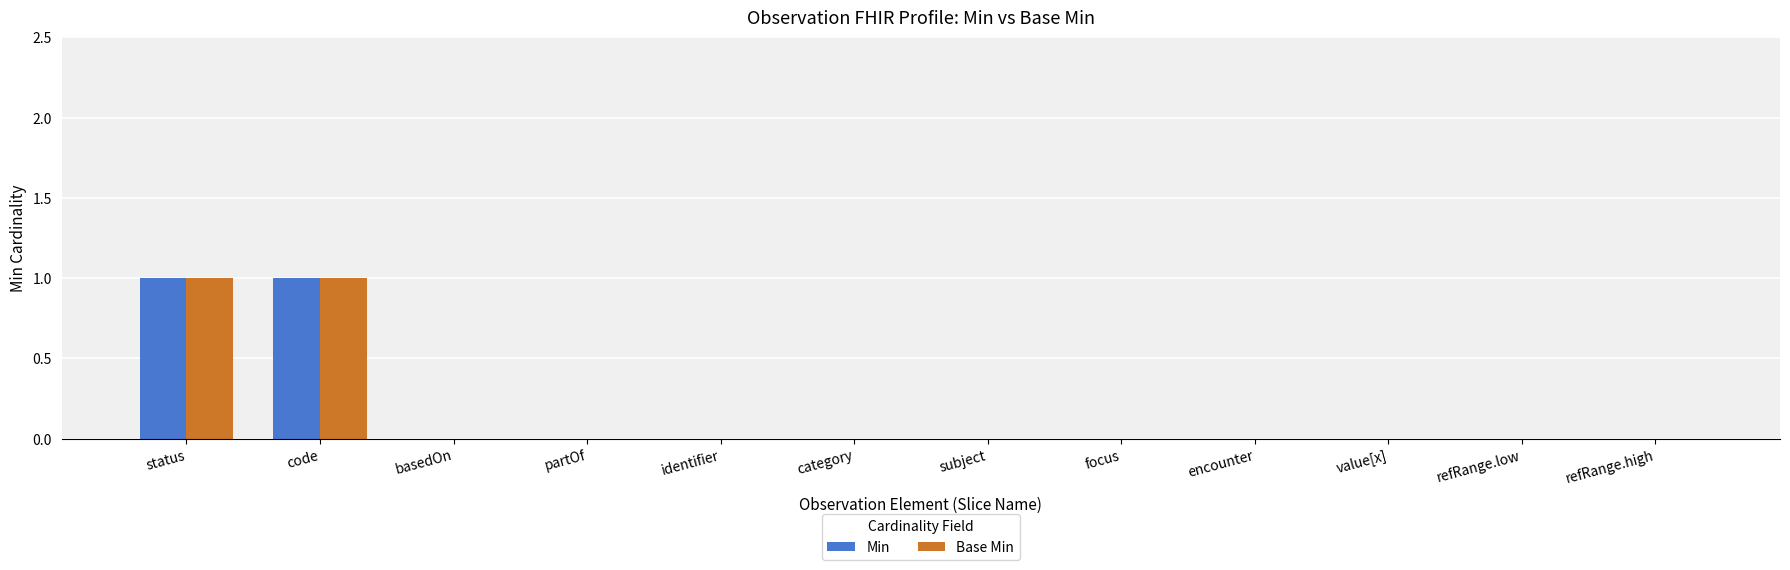

Reading right to left, transcribe all the data shown in this chart.

Min: refRange.high=0	refRange.low=0	value[x]=0	encounter=0	focus=0	subject=0	category=0	identifier=0	partOf=0	basedOn=0	code=1	status=1
Base Min: refRange.high=0	refRange.low=0	value[x]=0	encounter=0	focus=0	subject=0	category=0	identifier=0	partOf=0	basedOn=0	code=1	status=1